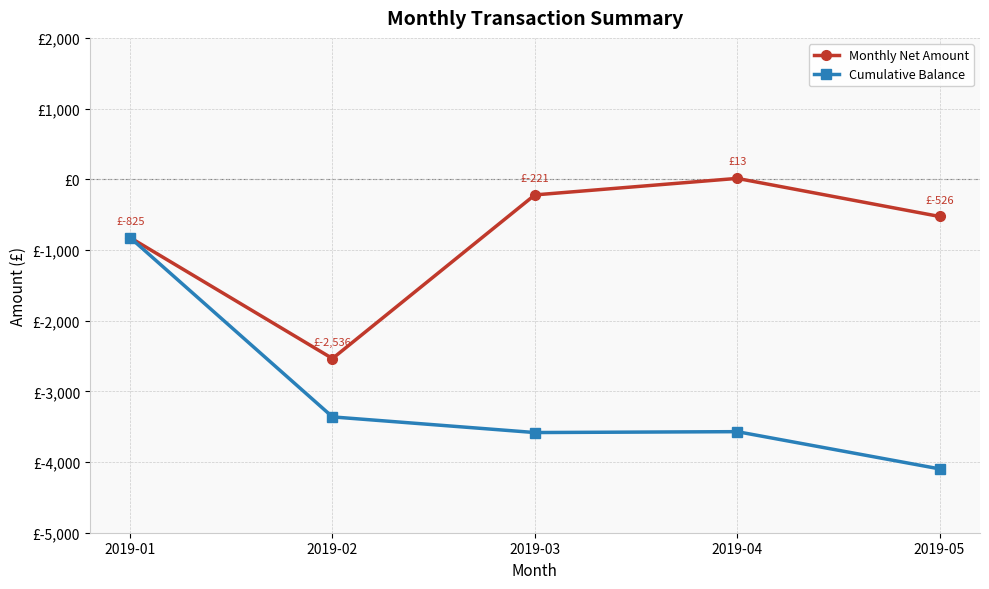

Which series has the widest spread of values?

Cumulative Balance